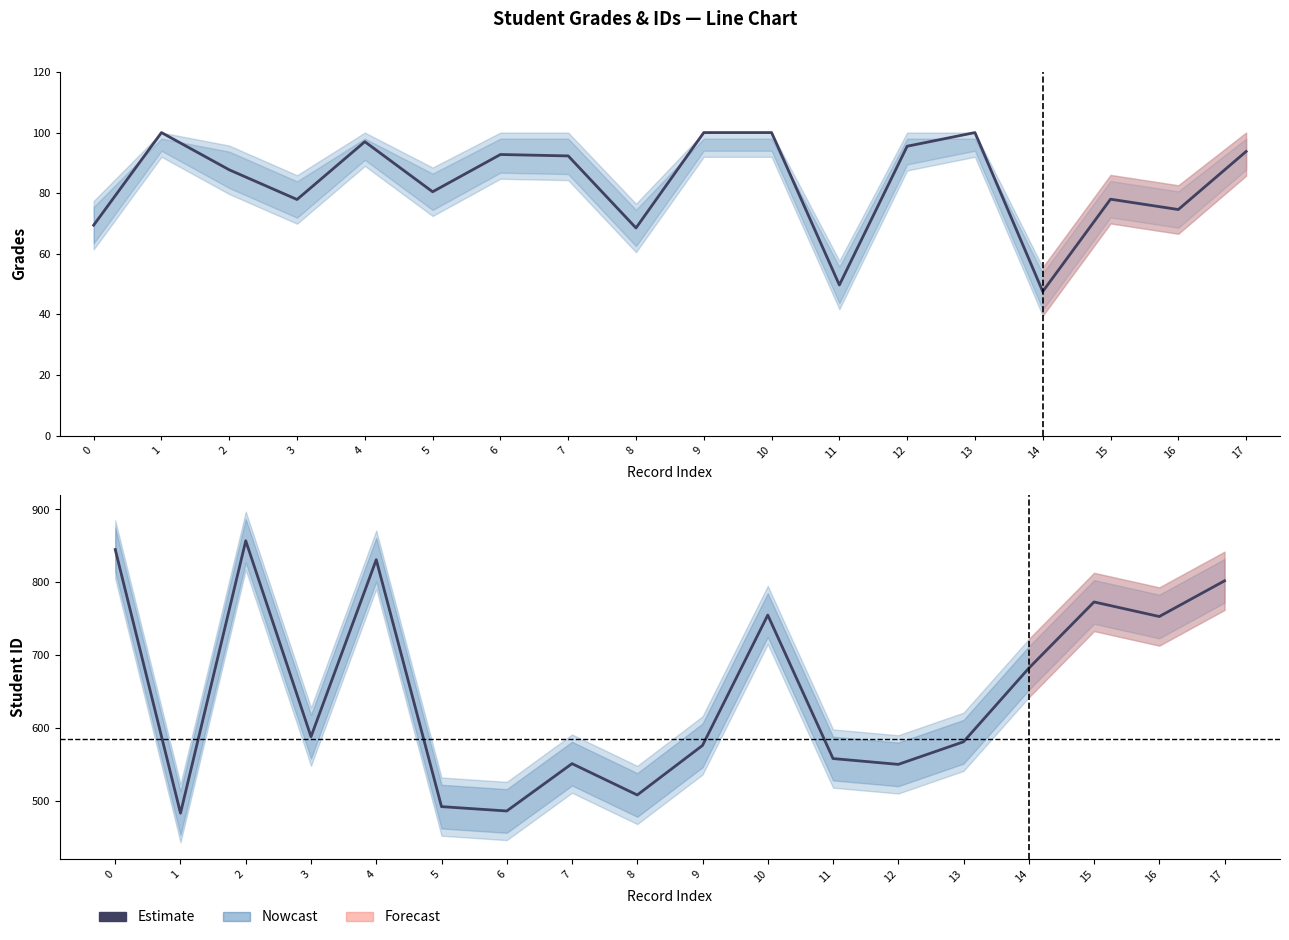

Where is the first local maximum?

2